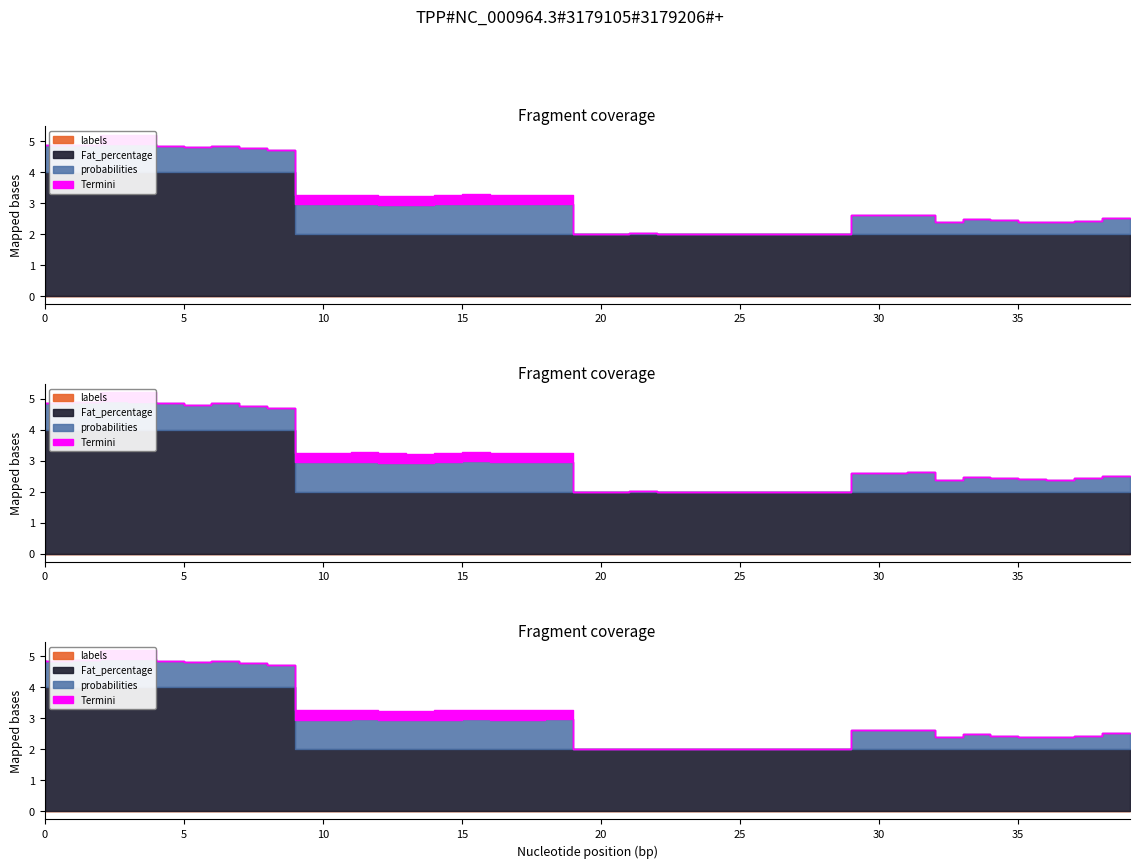

What is the total value across all series at 7?

4.9